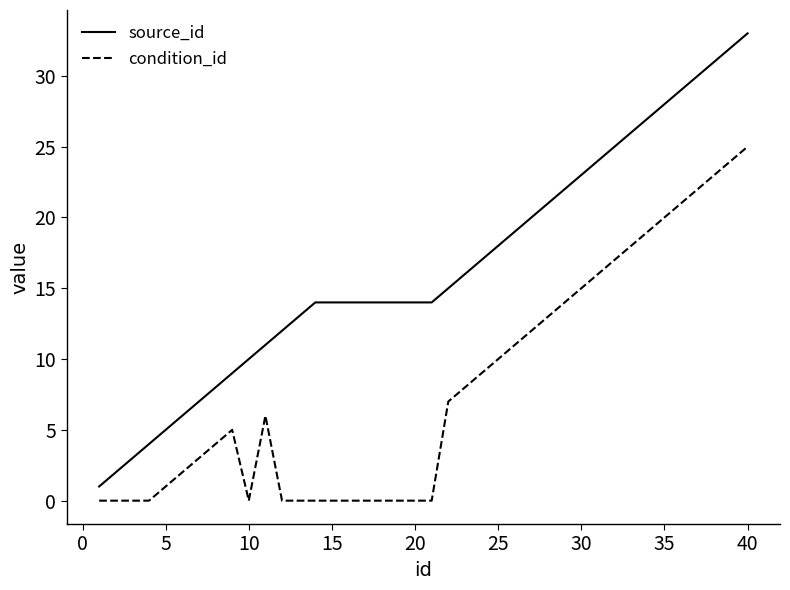

Rank the series by their maximum value, from highest to lowest.

source_id, condition_id